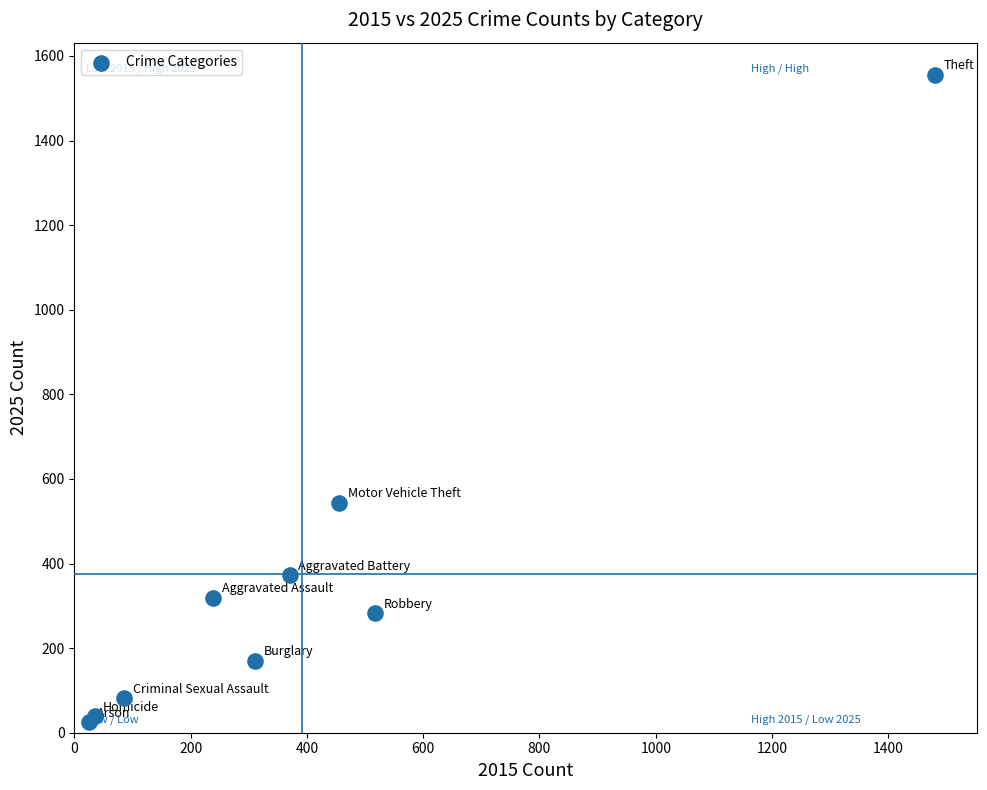

What Y value in the scatter plot is closest to 790?

544